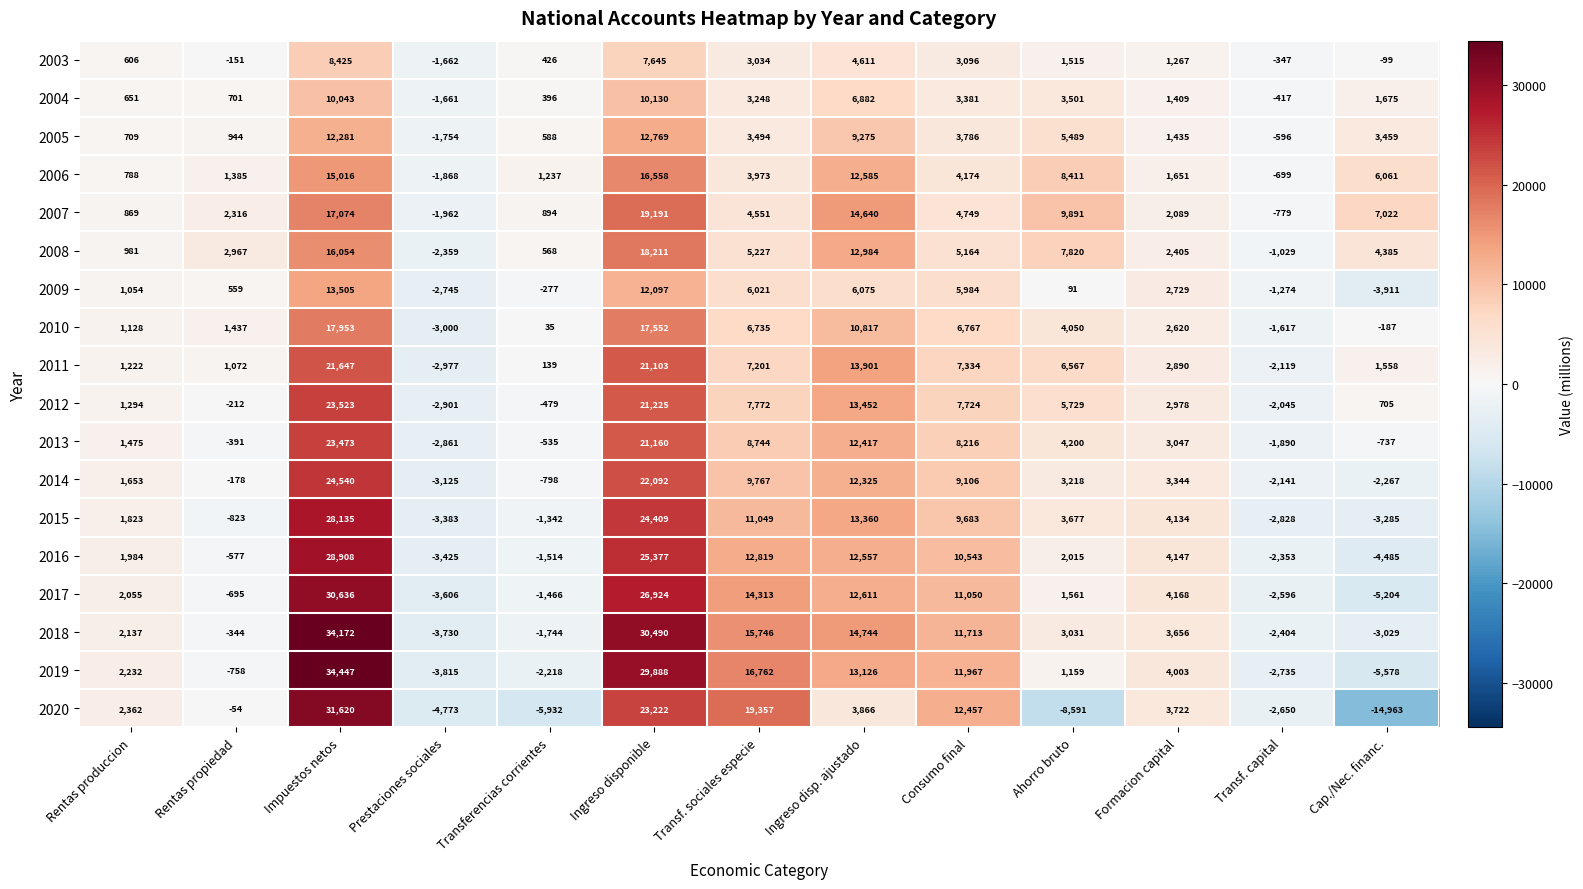

What is the sum of all 2014 values?

77536